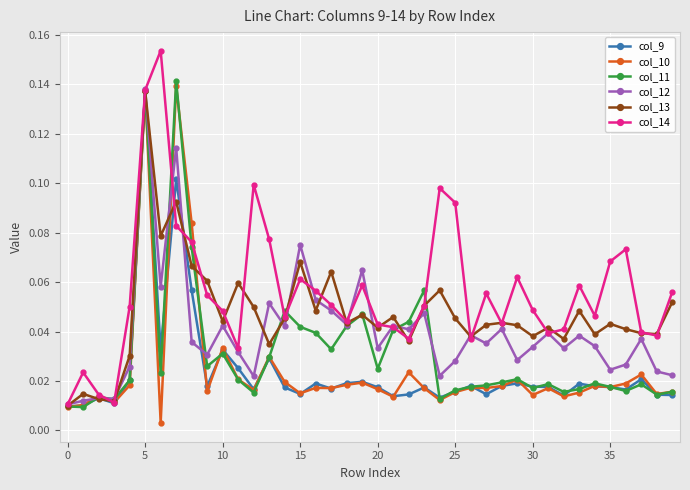

Which series has the widest spread of values?

col_14